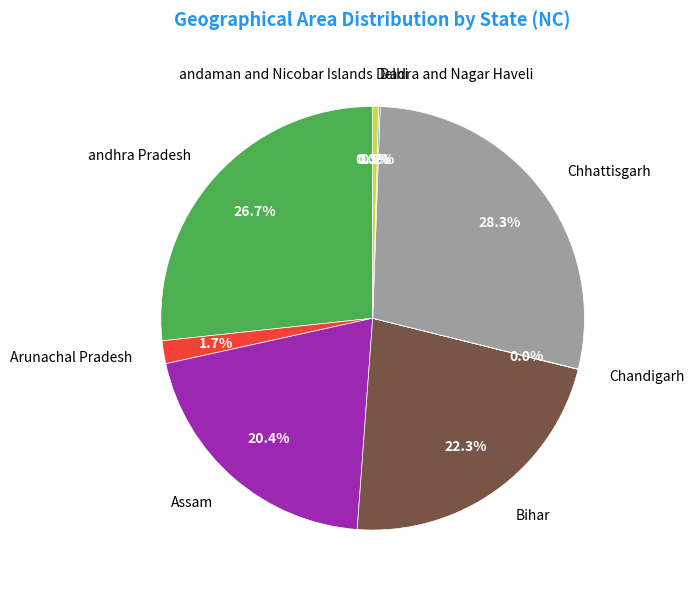

What portion of the pie excludes Delhi?

99.5%